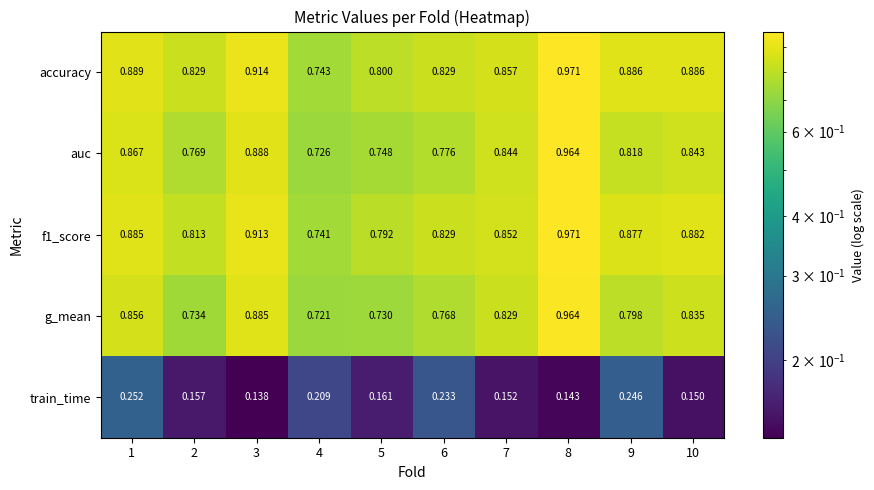

Is the value of train_time at 5 greater than the value of g_mean at 5?

No